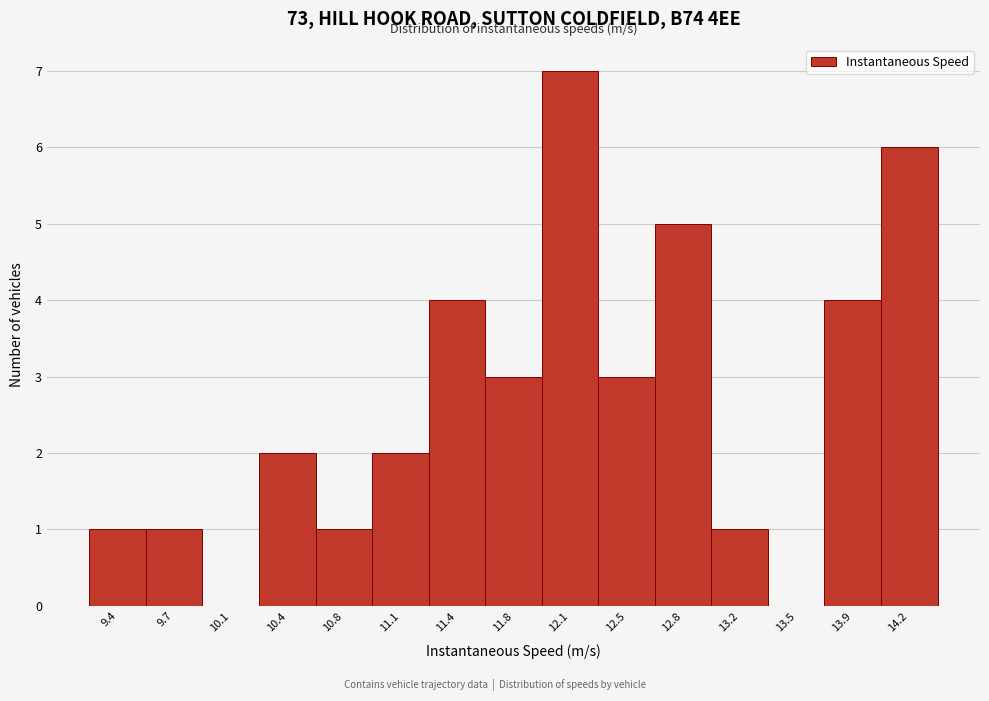

Reading left to right, transcribe this chart: for each bar, give the range it covers on the x-axis and its height. Neither the bar edges nor the heights are printed on the chart, so give them approximately, as read against the axes.

9.20 to 9.55: 1
9.55 to 9.90: 1
9.90 to 10.25: 0
10.25 to 10.60: 2
10.60 to 10.90: 1
10.90 to 11.25: 2
11.25 to 11.60: 4
11.60 to 11.95: 3
11.95 to 12.30: 7
12.30 to 12.65: 3
12.65 to 13.00: 5
13.00 to 13.35: 1
13.35 to 13.70: 0
13.70 to 14.05: 4
14.05 to 14.40: 6